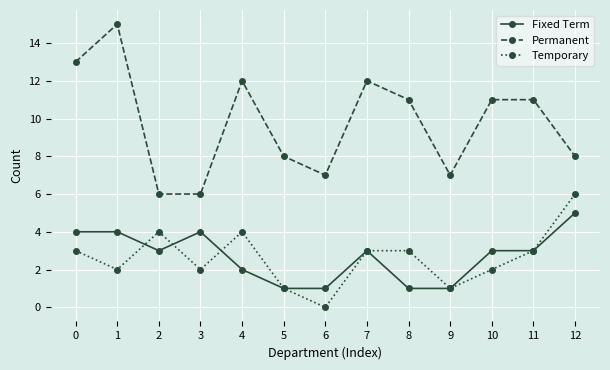

Where is the first local minimum for Temporary?

1